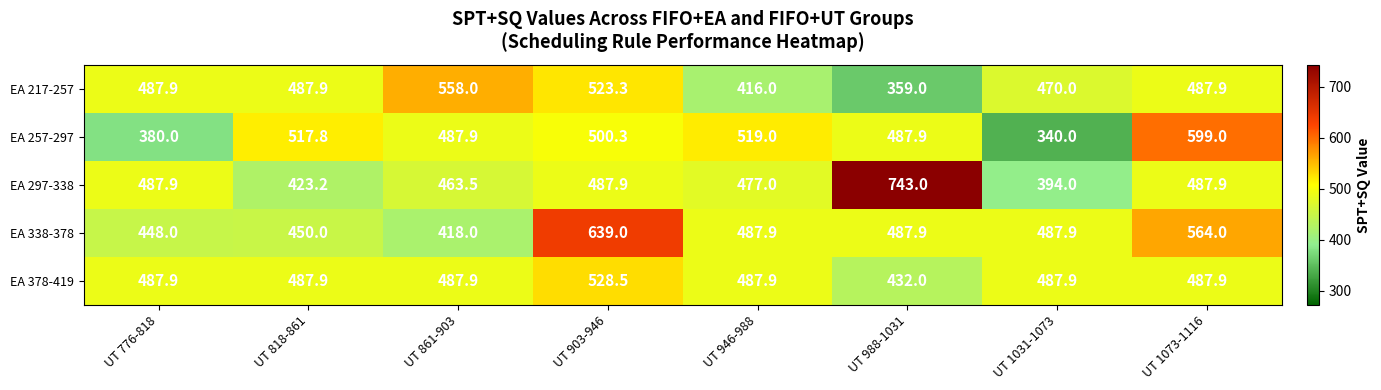

At how many categories does at least one series exceed 494?

6